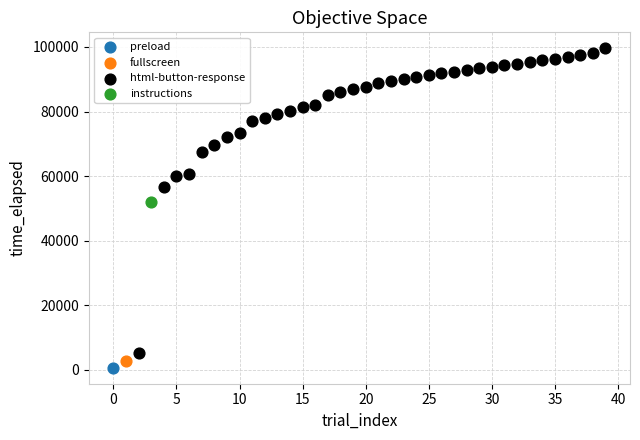

What are all the series names shown in the legend?

preload, fullscreen, html-button-response, instructions